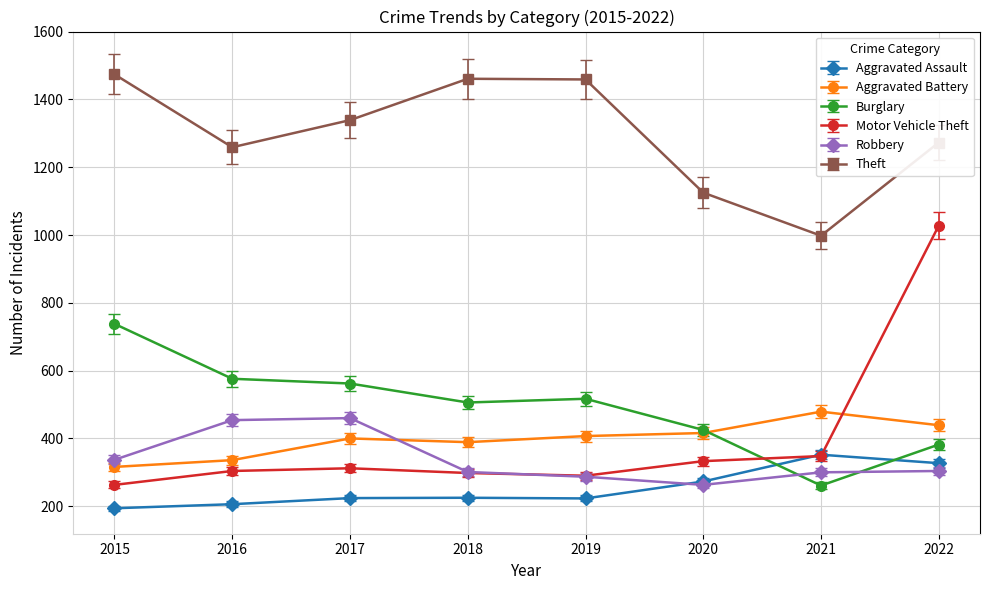

Where does the Robbery series first go above 304?

2015